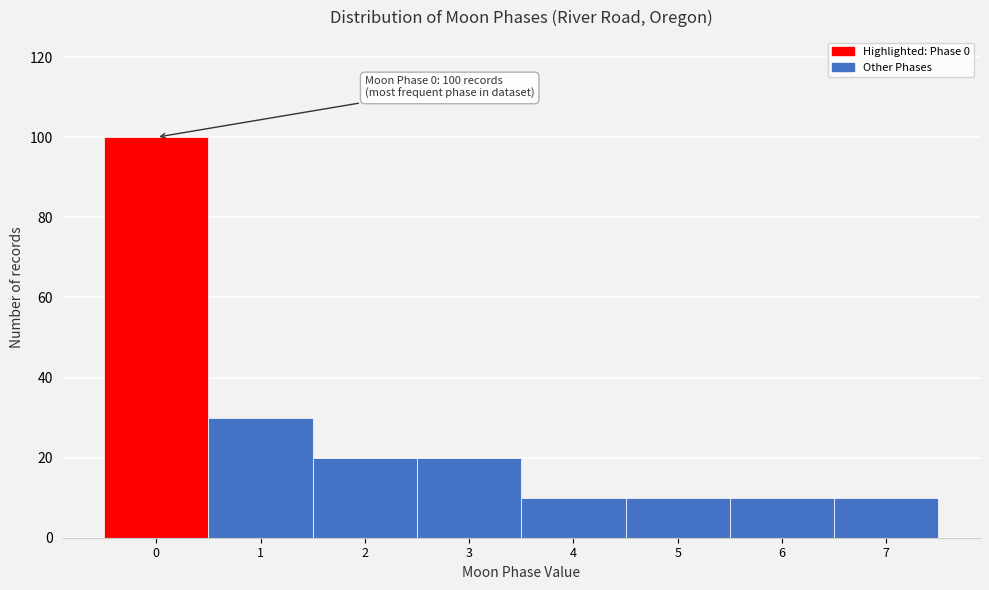

Reading left to right, list all the values displayed in this chart.

100	30	20	20	10	10	10	10